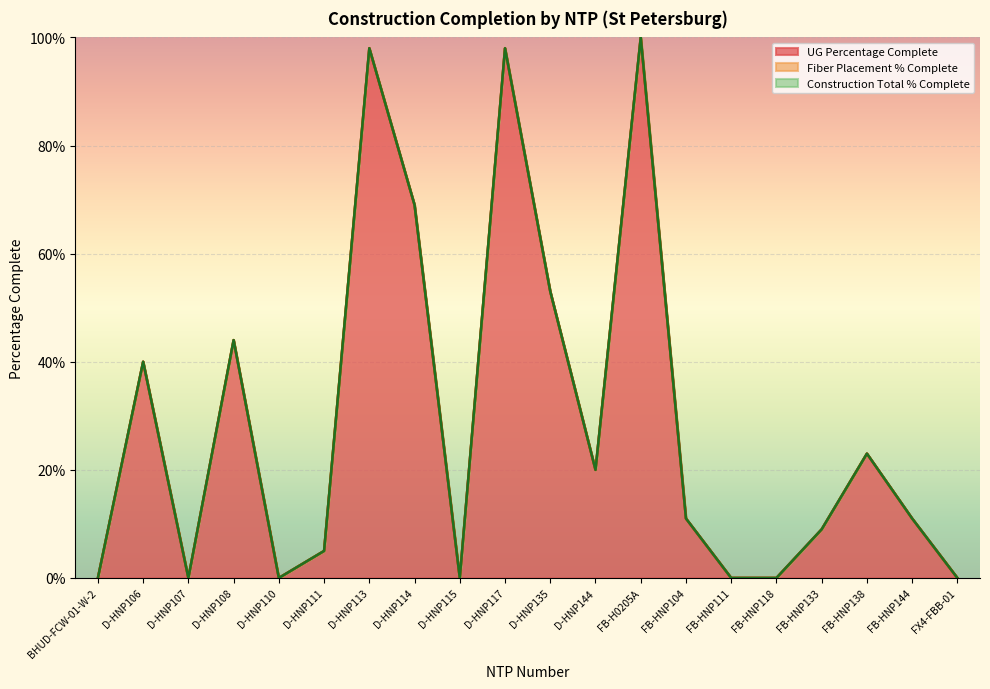

Reading left to right, what are all the values shown in this chart?

UG Percentage Complete: 0.0	0.4	0.0	0.4	0.0	0.1	1.0	0.7	0.0	1.0	0.5	0.2	1.0	0.1	0.0	0.0	0.1	0.2	0.1	0.0
Fiber Placement % Complete: 0.0	0.0	0.0	0.0	0.0	0.0	0.0	0.0	0.0	0.0	0.0	0.0	0.0	0.0	0.0	0.0	0.0	0.0	0.0	0.0
Construction Total % Complete: 0.0	0.0	0.0	0.0	0.0	0.0	0.0	0.0	0.0	0.0	0.0	0.0	0.0	0.0	0.0	0.0	0.0	0.0	0.0	0.0